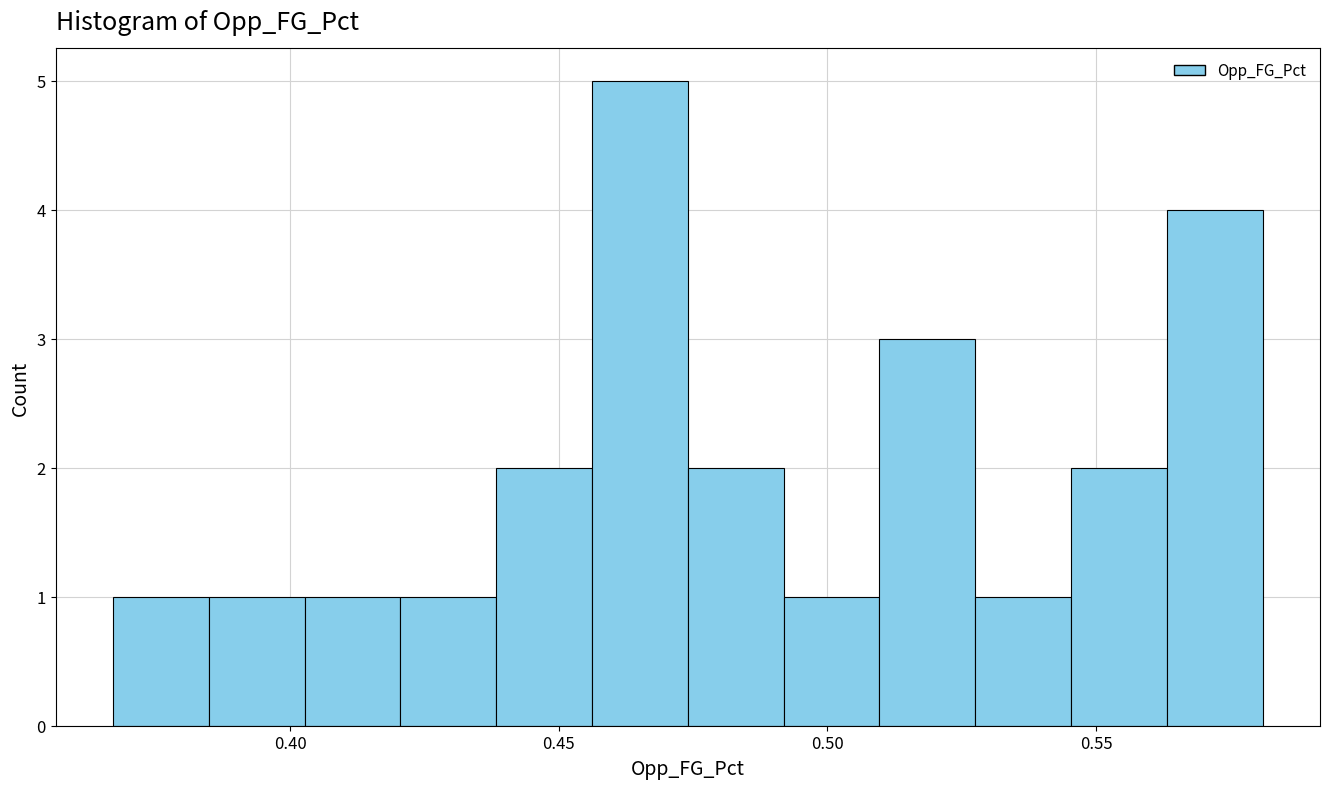

Around what value on the x-axis is the tallest bar? Give the approximate position of its centre, as read against the axis.

0.465